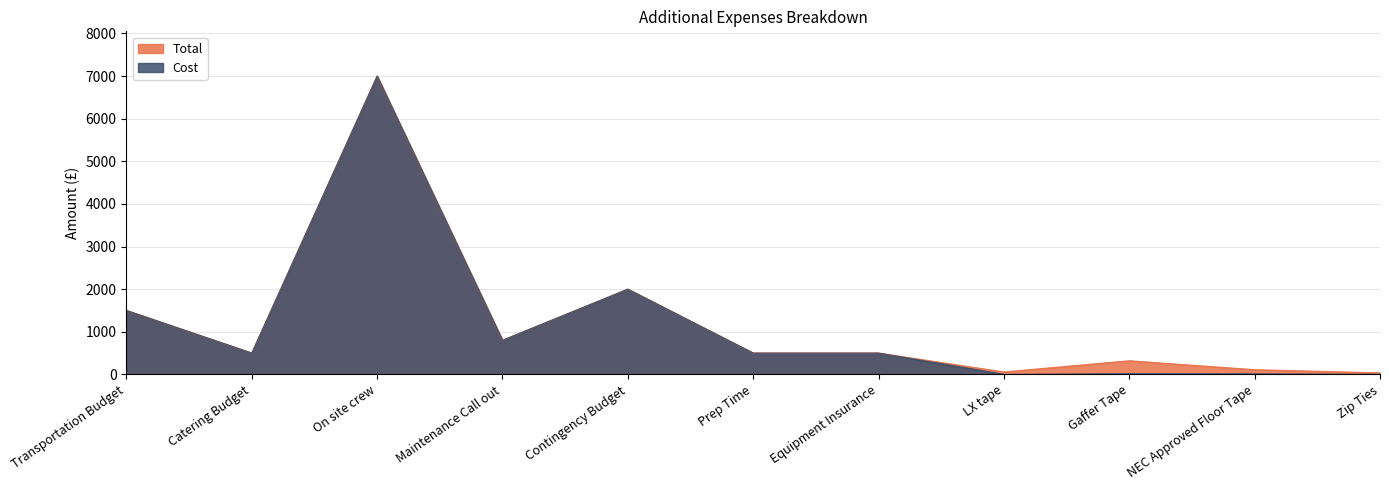

What is the label of the 7th point from the right?

Contingency Budget